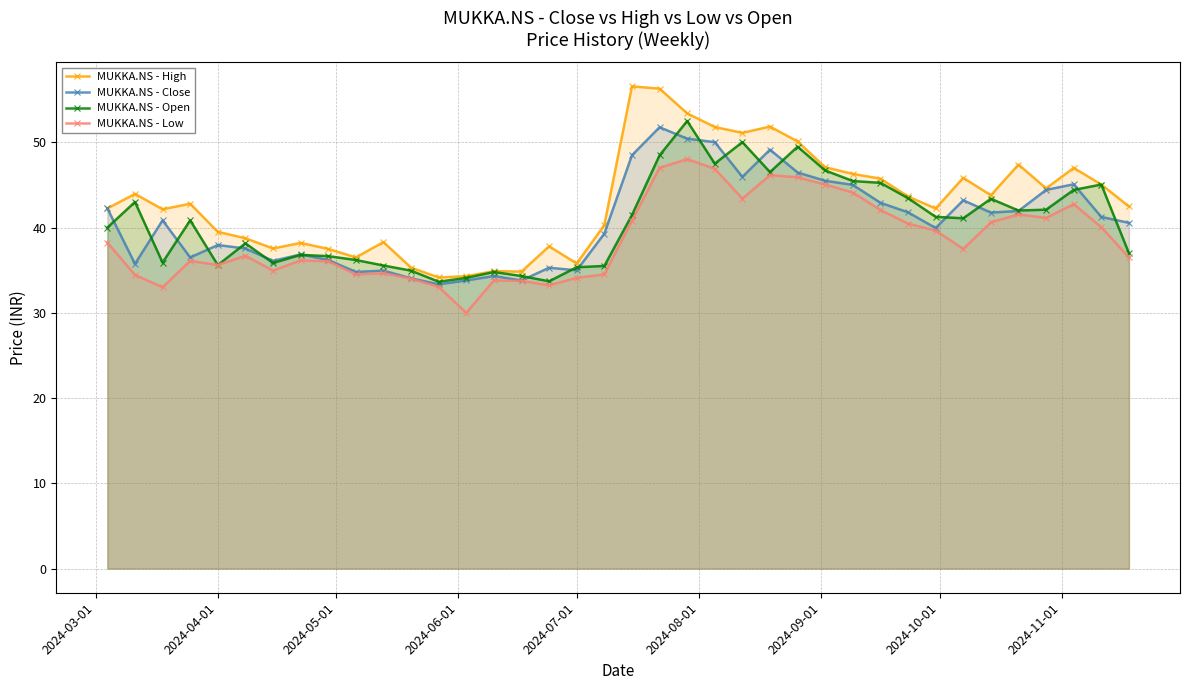

True or false: MUKKA.NS - High has more than 1 interior local peaks.

True